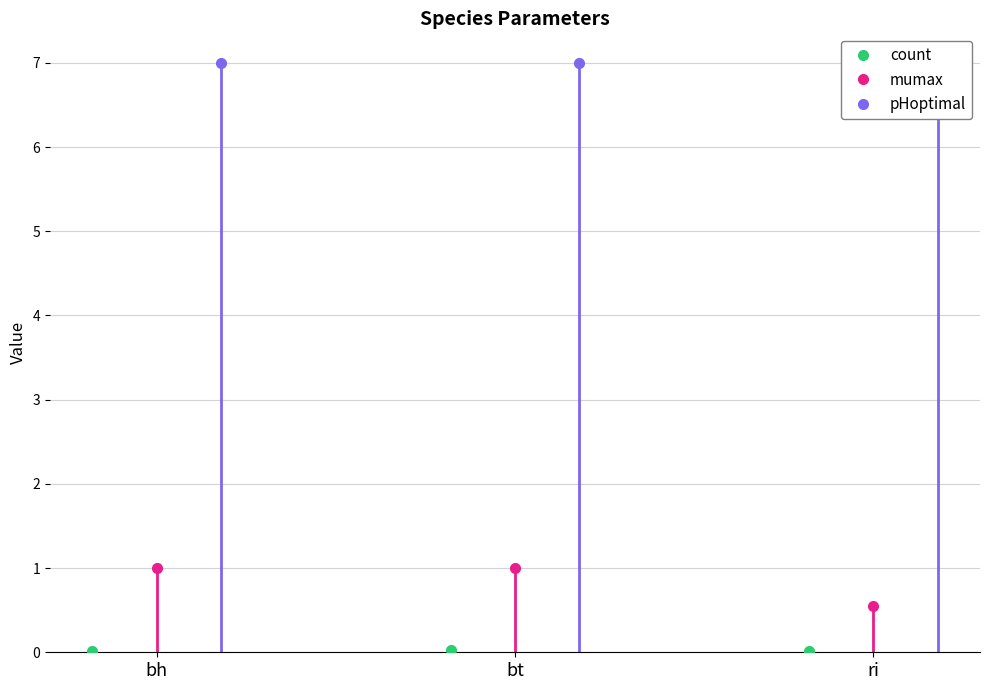

What is the lowest value of the mumax series?

0.6